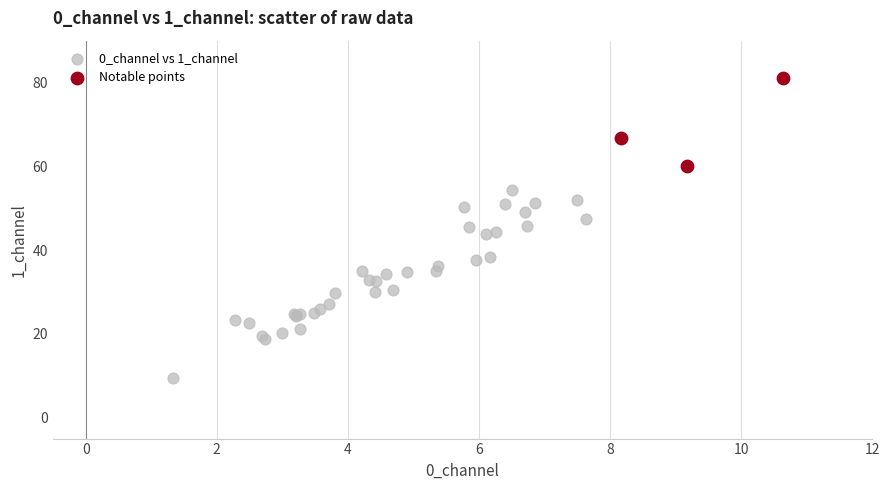

Which series reaches the maximum Y coordinate?

Notable points